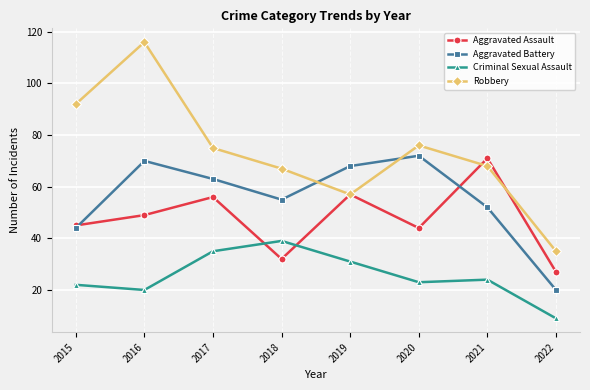

The value of Robbery at 2021 is 96. True or false?

False